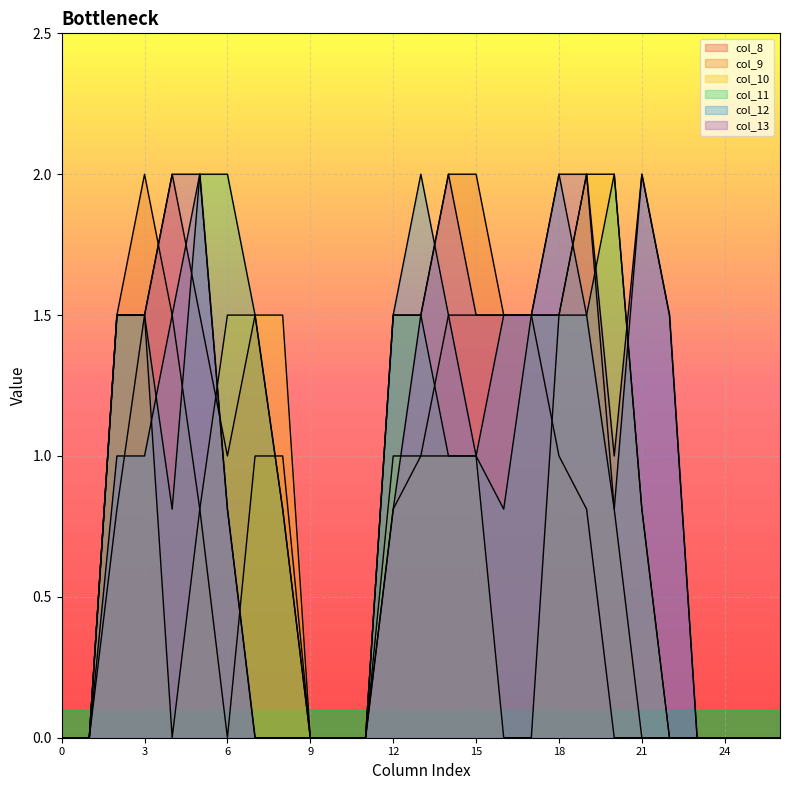

Reading left to right, what are all the values shown in this chart?

col_8: 0=0.0	1=0.0	2=0.8	3=1.5	4=2.0	5=1.5	6=1.0	7=1.5	8=0.8	9=0.0	10=0.0	11=0.0	12=0.8	13=1.0	14=1.5	15=1.5	16=1.5	17=1.5	18=1.0	19=0.8	20=0.0	21=0.0	22=0.0	23=0.0	24=0.0	25=0.0	26=0.0
col_9: 0=0.0	1=0.0	2=1.5	3=2.0	4=1.5	5=0.8	6=0.0	7=1.0	8=1.0	9=0.0	10=0.0	11=0.0	12=1.5	13=1.5	14=2.0	15=2.0	16=1.5	17=1.5	18=1.5	19=2.0	20=0.8	21=0.0	22=0.0	23=0.0	24=0.0	25=0.0	26=0.0
col_10: 0=0.0	1=0.0	2=1.5	3=1.5	4=0.0	5=0.8	6=1.5	7=1.5	8=1.5	9=0.0	10=0.0	11=0.0	12=1.0	13=1.0	14=1.0	15=1.0	16=0.0	17=0.0	18=1.5	19=2.0	20=2.0	21=0.8	22=0.0	23=0.0	24=0.0	25=0.0	26=0.0
col_11: 0=0.0	1=0.0	2=1.5	3=1.5	4=0.8	5=2.0	6=2.0	7=1.5	8=0.8	9=0.0	10=0.0	11=0.0	12=1.5	13=1.5	14=1.0	15=1.0	16=0.8	17=1.5	18=1.5	19=1.5	20=2.0	21=0.8	22=0.0	23=0.0	24=0.0	25=0.0	26=0.0
col_12: 0=0.0	1=0.0	2=1.0	3=1.0	4=1.5	5=2.0	6=0.8	7=0.0	8=0.0	9=0.0	10=0.0	11=0.0	12=1.5	13=2.0	14=1.5	15=1.0	16=1.5	17=1.5	18=2.0	19=1.5	20=0.8	21=2.0	22=1.5	23=0.0	24=0.0	25=0.0	26=0.0
col_13: 0=0.0	1=0.0	2=1.5	3=1.5	4=2.0	5=2.0	6=0.8	7=0.0	8=0.0	9=0.0	10=0.0	11=0.0	12=0.8	13=1.5	14=2.0	15=1.5	16=1.5	17=1.5	18=2.0	19=2.0	20=1.0	21=2.0	22=1.5	23=0.0	24=0.0	25=0.0	26=0.0